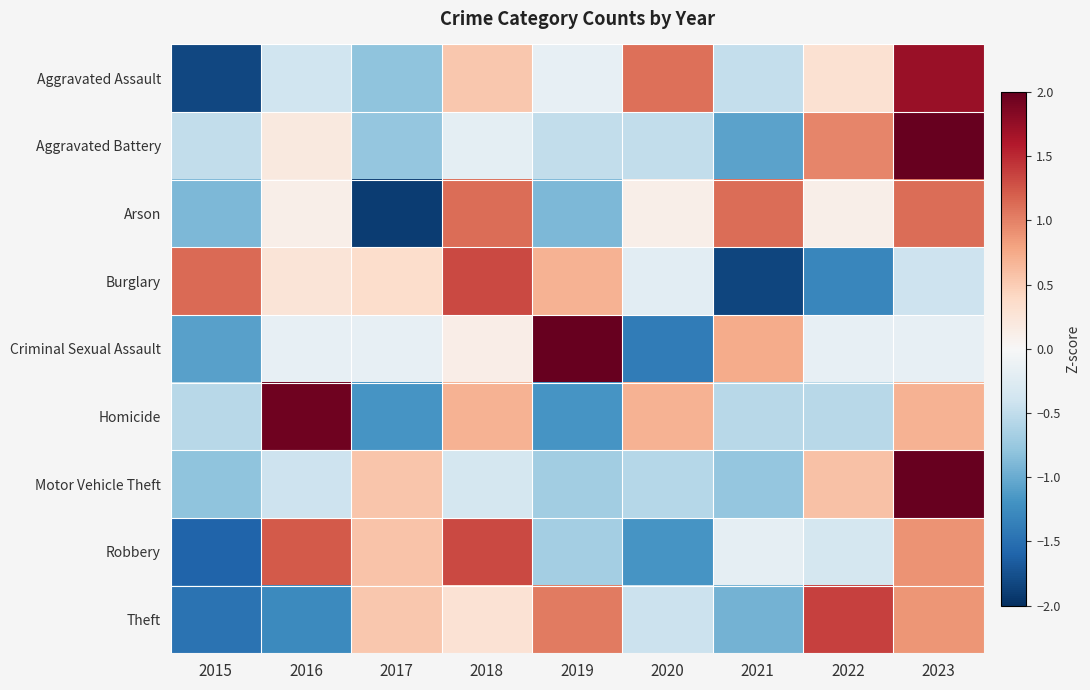

Reading left to right, what are all the values shown in this chart?

Aggravated Assault: 2015=-1.8	2016=-0.4	2017=-0.8	2018=0.5	2019=-0.2	2020=1.1	2021=-0.5	2022=0.3	2023=1.7
Aggravated Battery: 2015=-0.5	2016=0.2	2017=-0.8	2018=-0.2	2019=-0.5	2020=-0.5	2021=-1.1	2022=1.0	2023=2.3
Arson: 2015=-0.9	2016=0.1	2017=-1.9	2018=1.1	2019=-0.9	2020=0.1	2021=1.1	2022=0.1	2023=1.1
Burglary: 2015=1.1	2016=0.3	2017=0.4	2018=1.3	2019=0.7	2020=-0.2	2021=-1.8	2022=-1.3	2023=-0.4
Criminal Sexual Assault: 2015=-1.1	2016=-0.2	2017=-0.2	2018=0.1	2019=2.3	2020=-1.4	2021=0.7	2022=-0.2	2023=-0.2
Homicide: 2015=-0.6	2016=2.0	2017=-1.2	2018=0.7	2019=-1.2	2020=0.7	2021=-0.6	2022=-0.6	2023=0.7
Motor Vehicle Theft: 2015=-0.8	2016=-0.4	2017=0.6	2018=-0.3	2019=-0.7	2020=-0.6	2021=-0.8	2022=0.6	2023=2.5
Robbery: 2015=-1.6	2016=1.2	2017=0.6	2018=1.3	2019=-0.7	2020=-1.2	2021=-0.2	2022=-0.4	2023=0.9
Theft: 2015=-1.5	2016=-1.3	2017=0.5	2018=0.3	2019=1.0	2020=-0.4	2021=-0.9	2022=1.4	2023=0.9